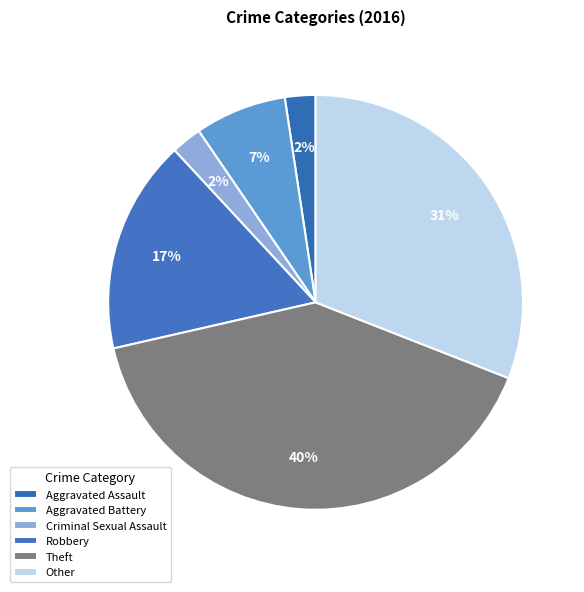

What percentage is NOT represented by Robbery?

83.3%